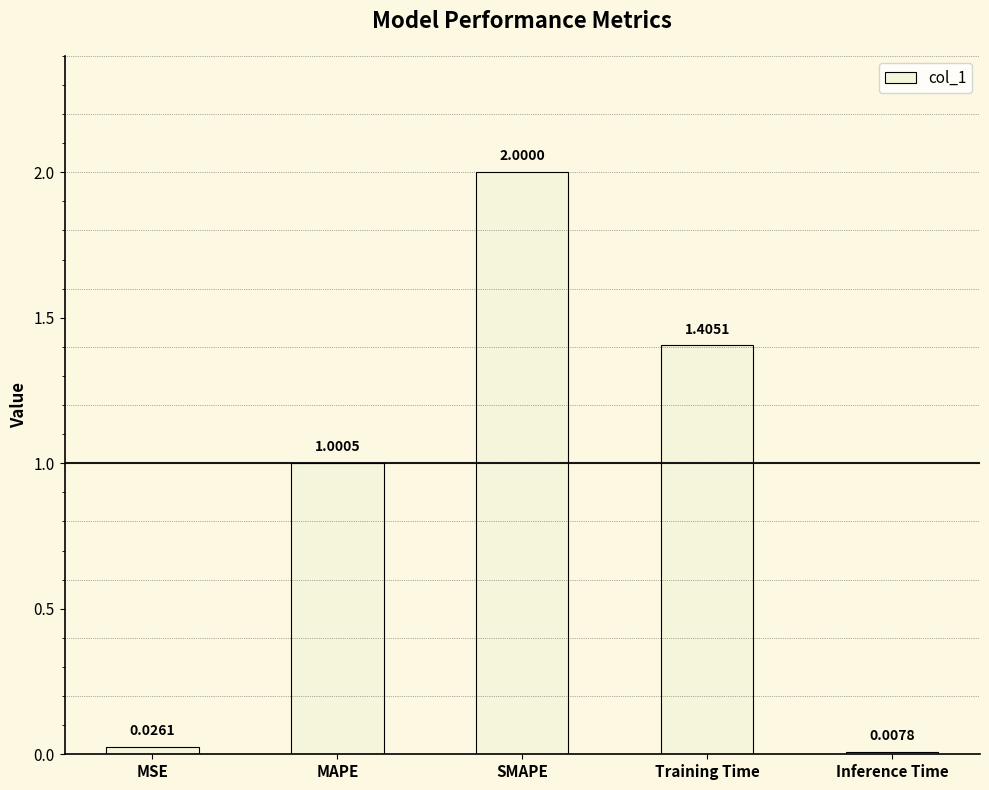

What is the ratio of the value at SMAPE to the value at Training Time?

1.4